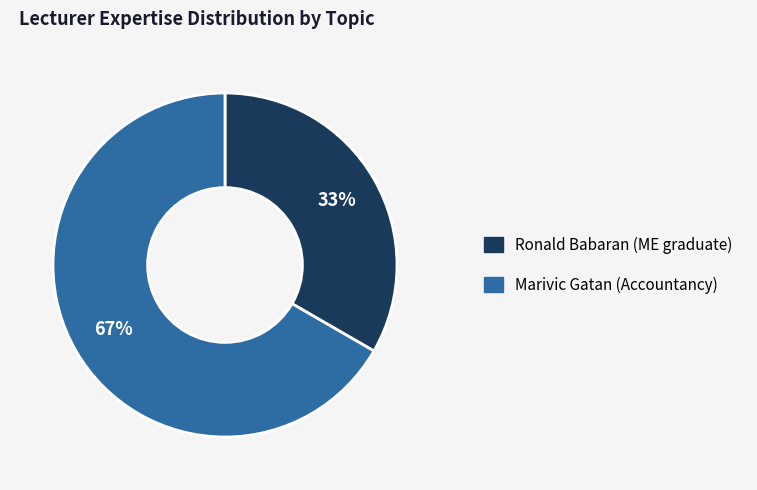

To the nearest percent, what percentage of the pie is Ronald Babaran (ME graduate)?

33%